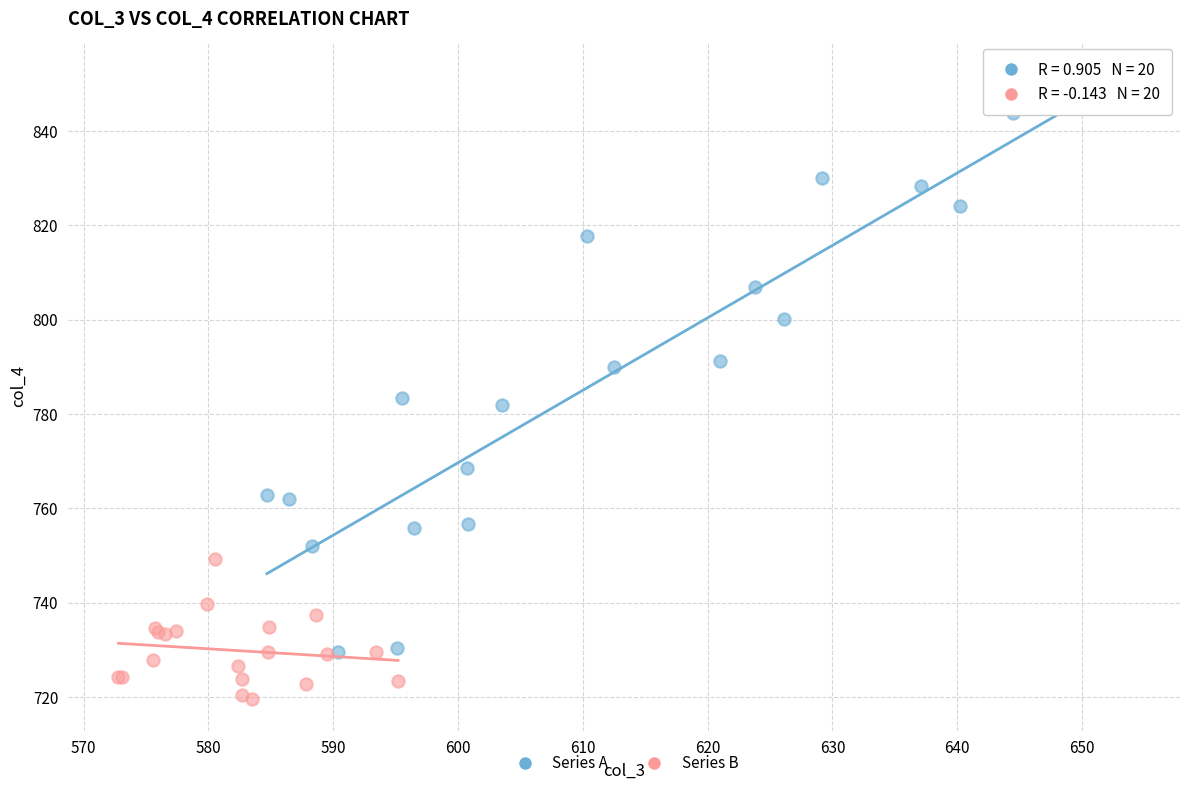

Which series contains the lowest Y value?

Series B